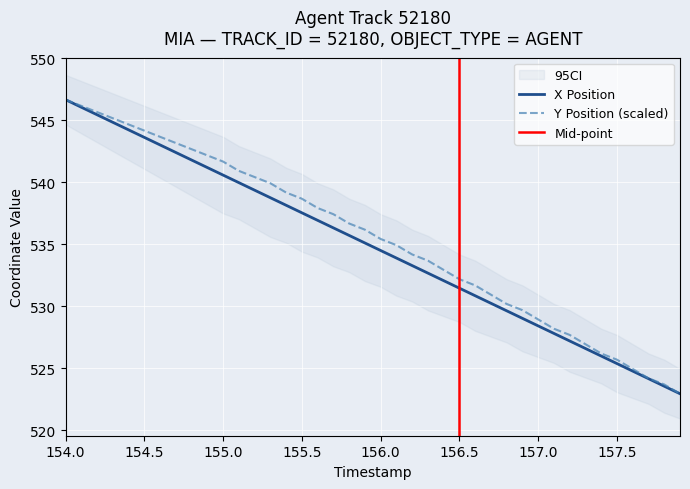

Is it true that X equals 546.0 at 154.1?

True